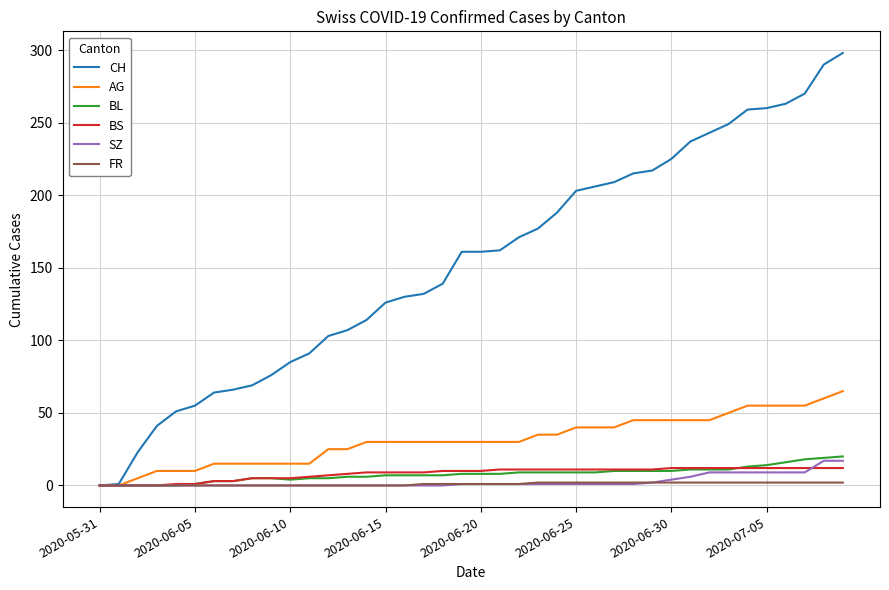

What is the highest value of the CH series?

298